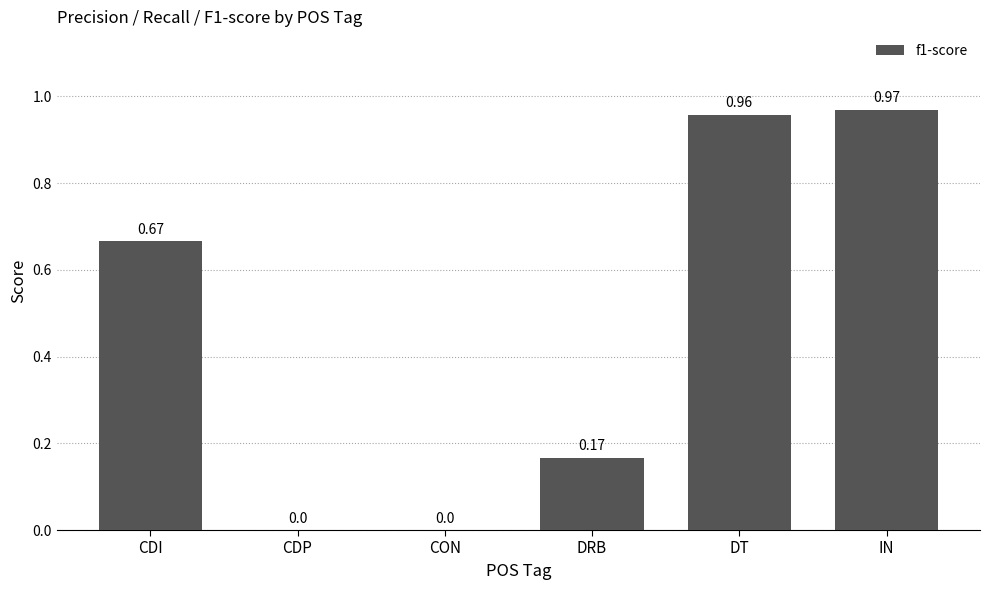

The chart shows a value of -0.5 at CDP. True or false?

False